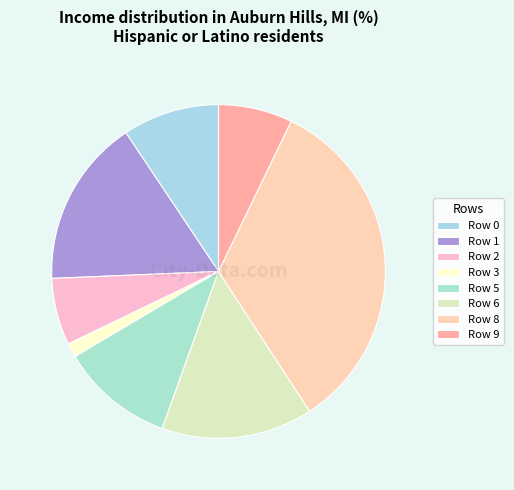

Which slice is the smallest?

Row 3